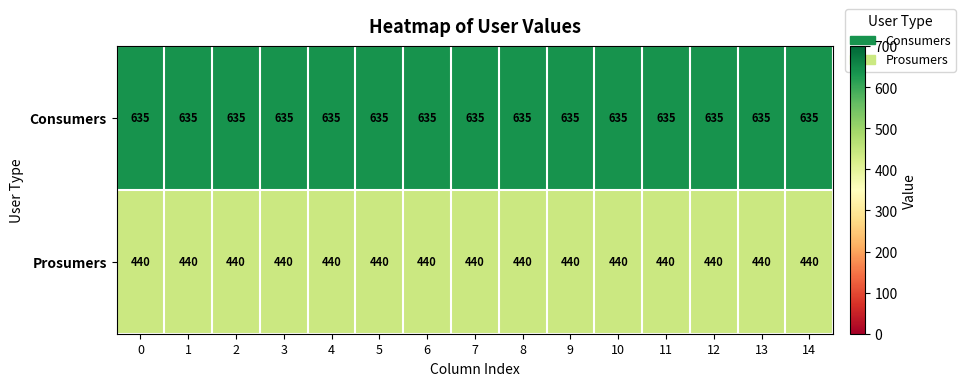

Which series has the largest total across all categories?

Consumers